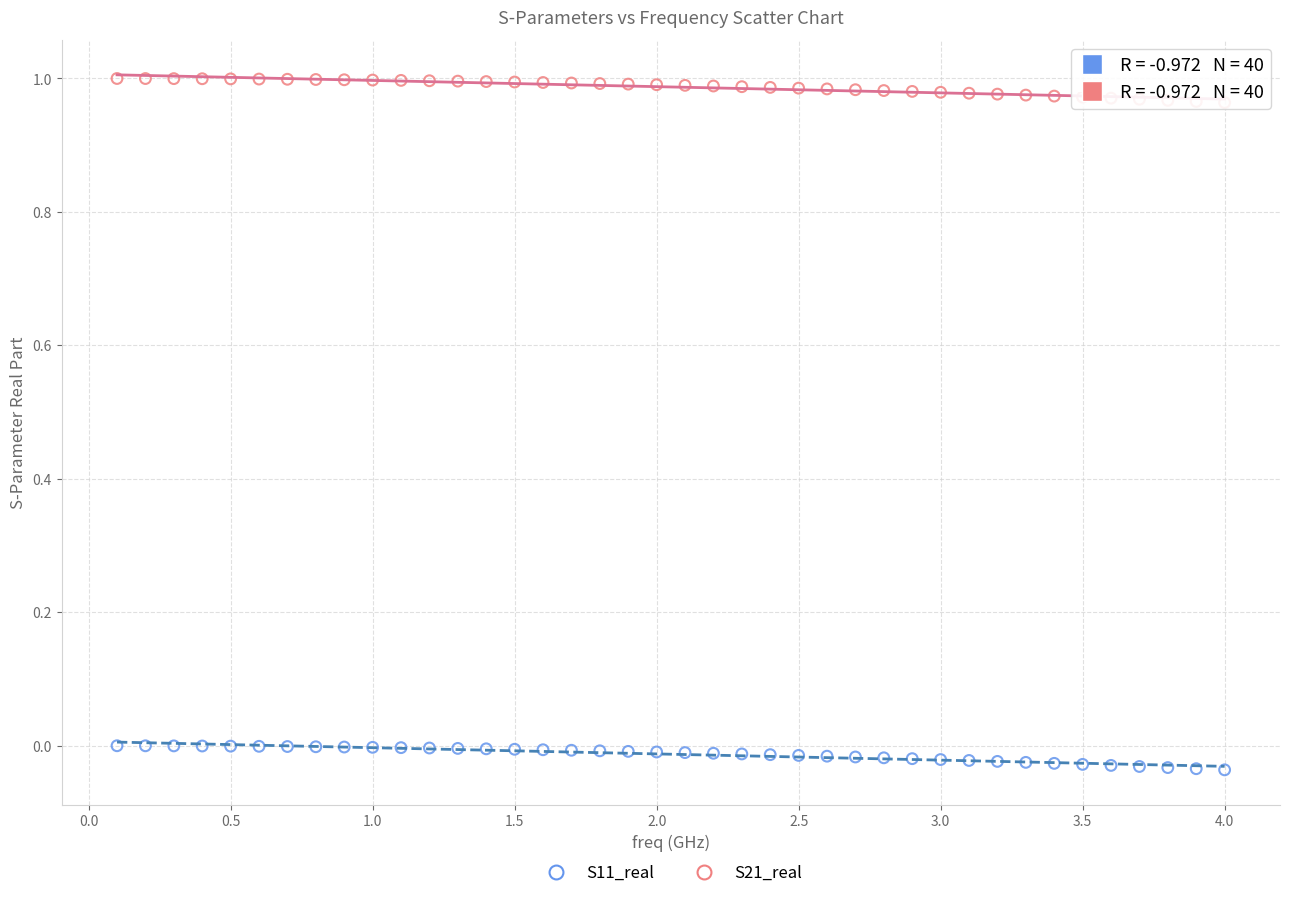

Across all data points, what is the range of X values (max minus min)?

3.9